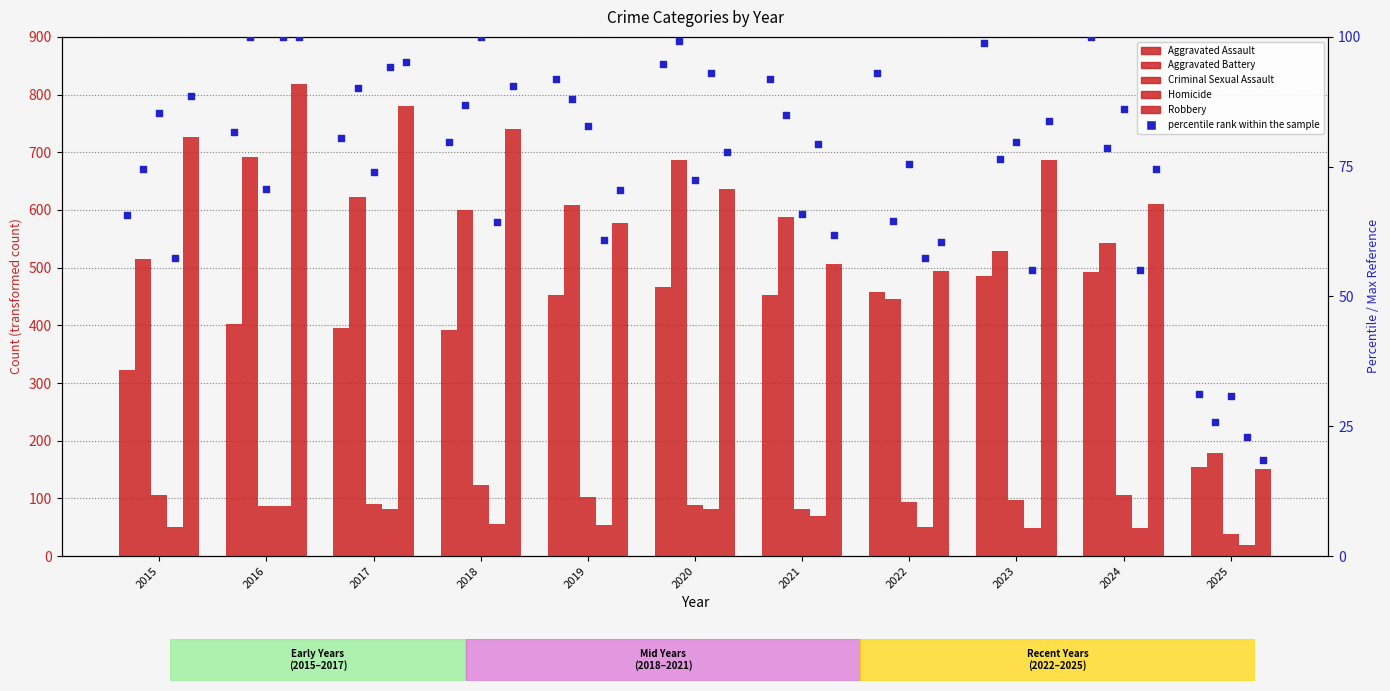

Which series has the largest total across all categories?

Robbery